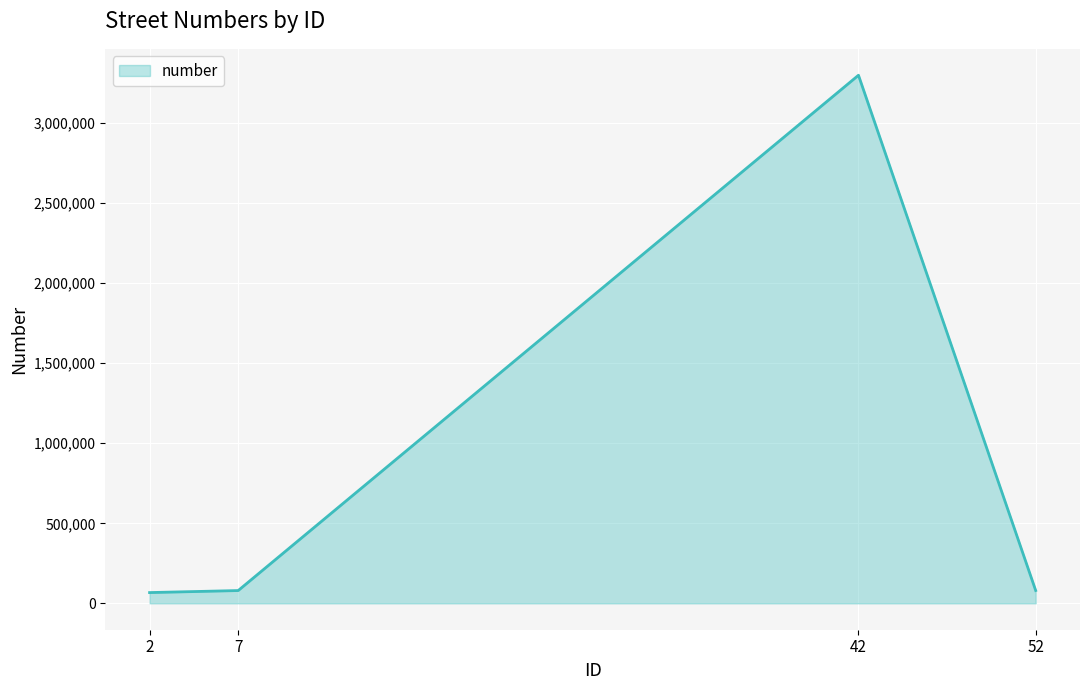

Where is the data nearest to the value 1683563?

52